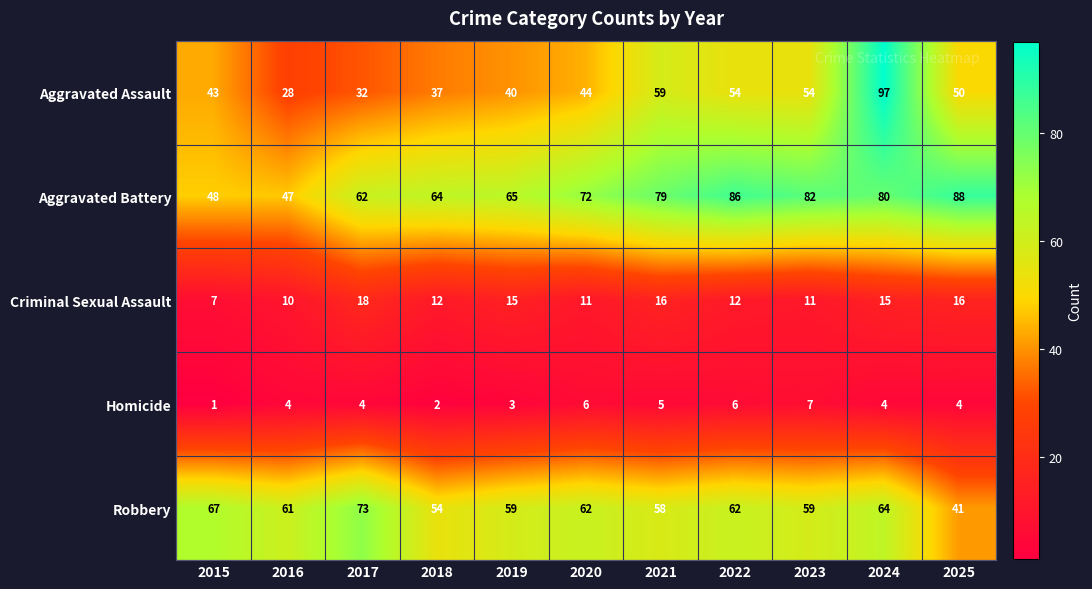

Which series has the widest spread of values?

Aggravated Assault